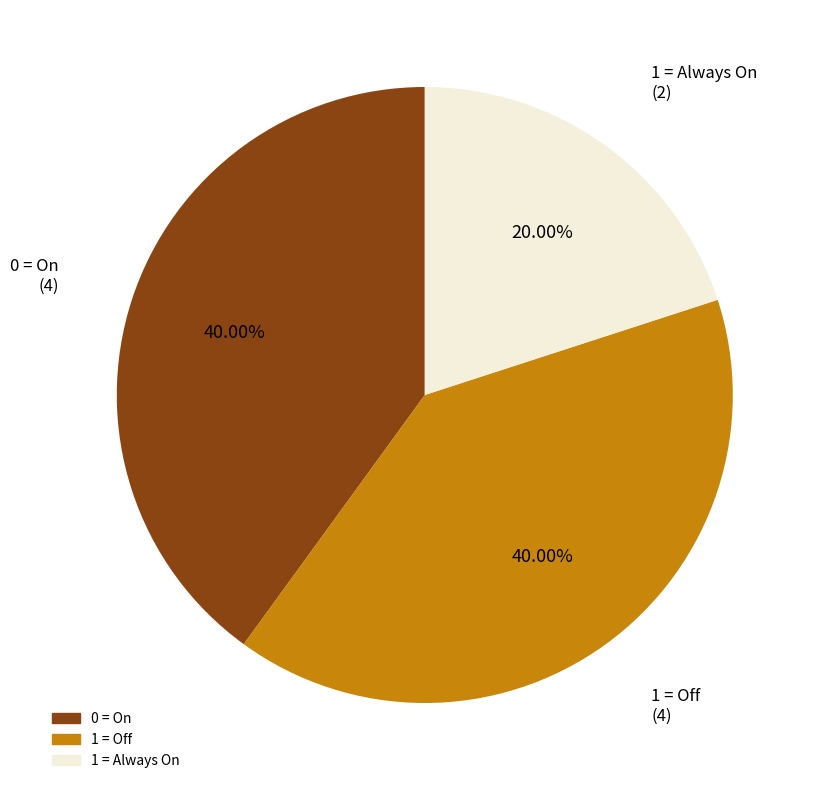

Combined, what portion of the pie is 0 = On and 1 = Off?

80.0%